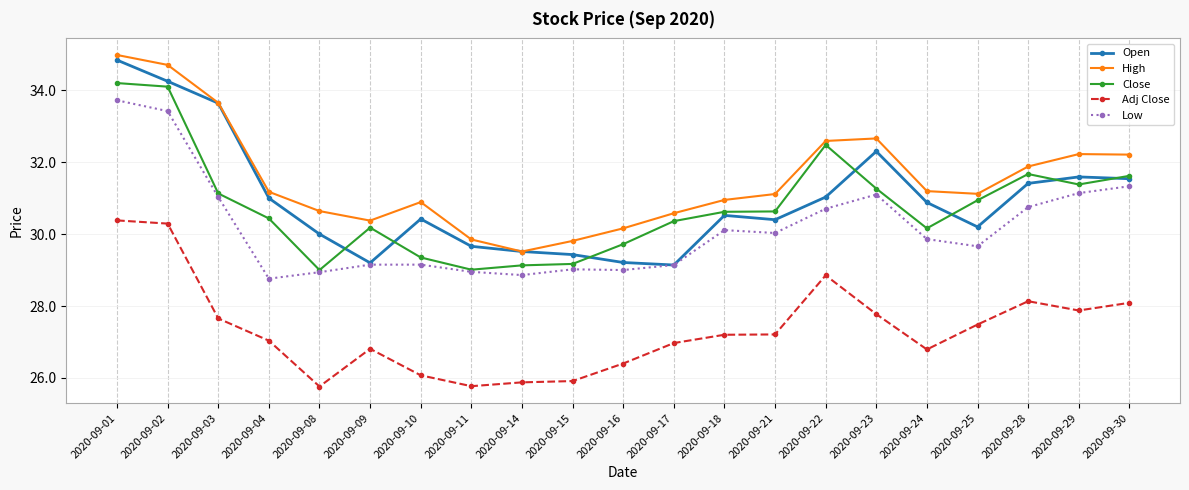

Which series has the largest total across all categories?

High